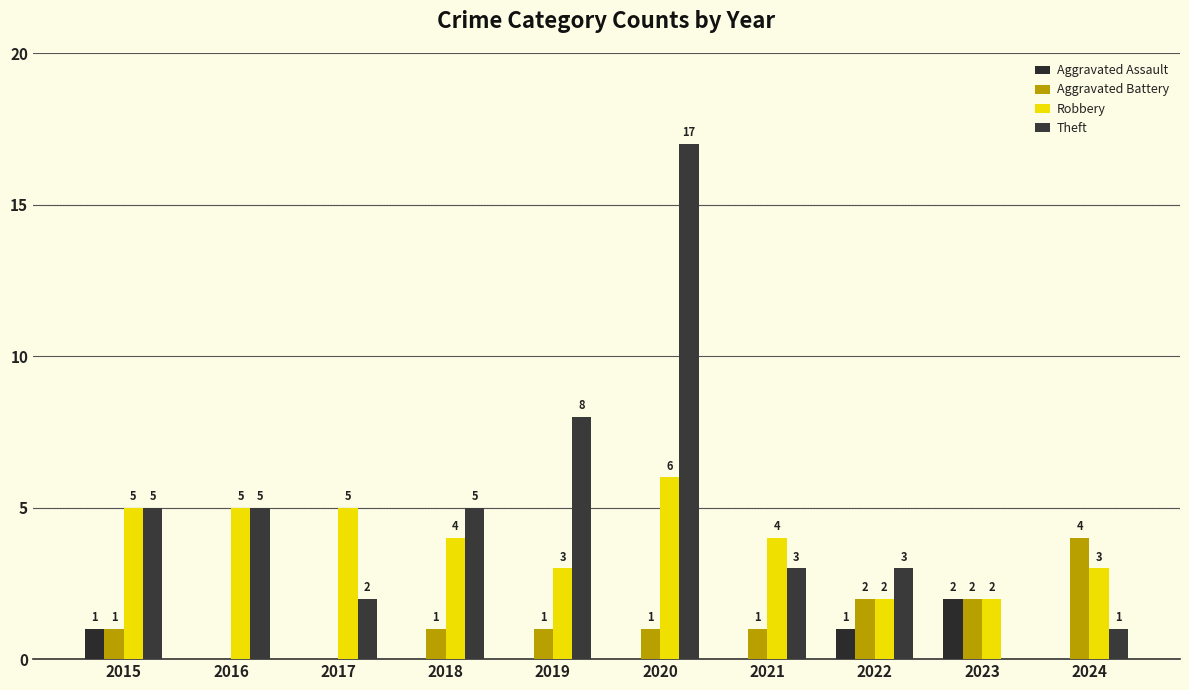

How many values in Aggravated Assault are above zero?

3